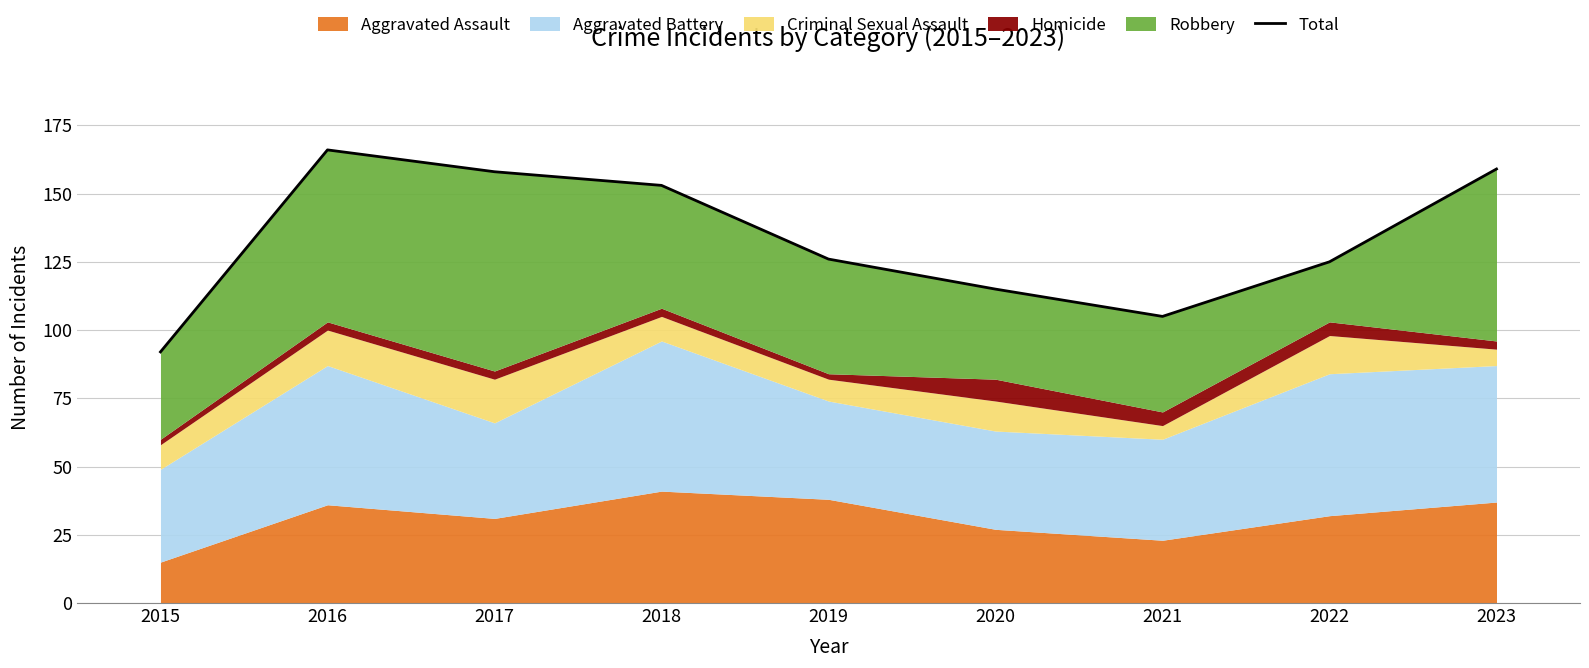

Rank the categories by value from lowest to highest.

2015, 2021, 2020, 2022, 2019, 2018, 2017, 2023, 2016